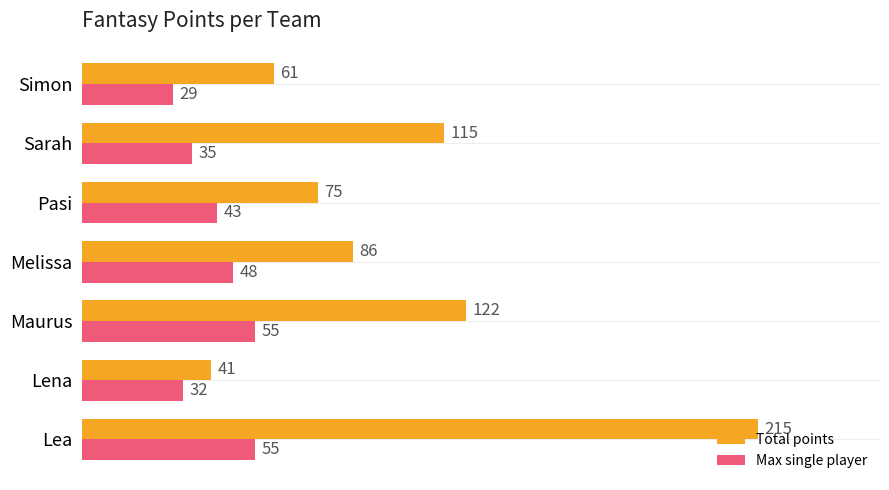

Is it true that Total points equals 75 at Pasi?

True